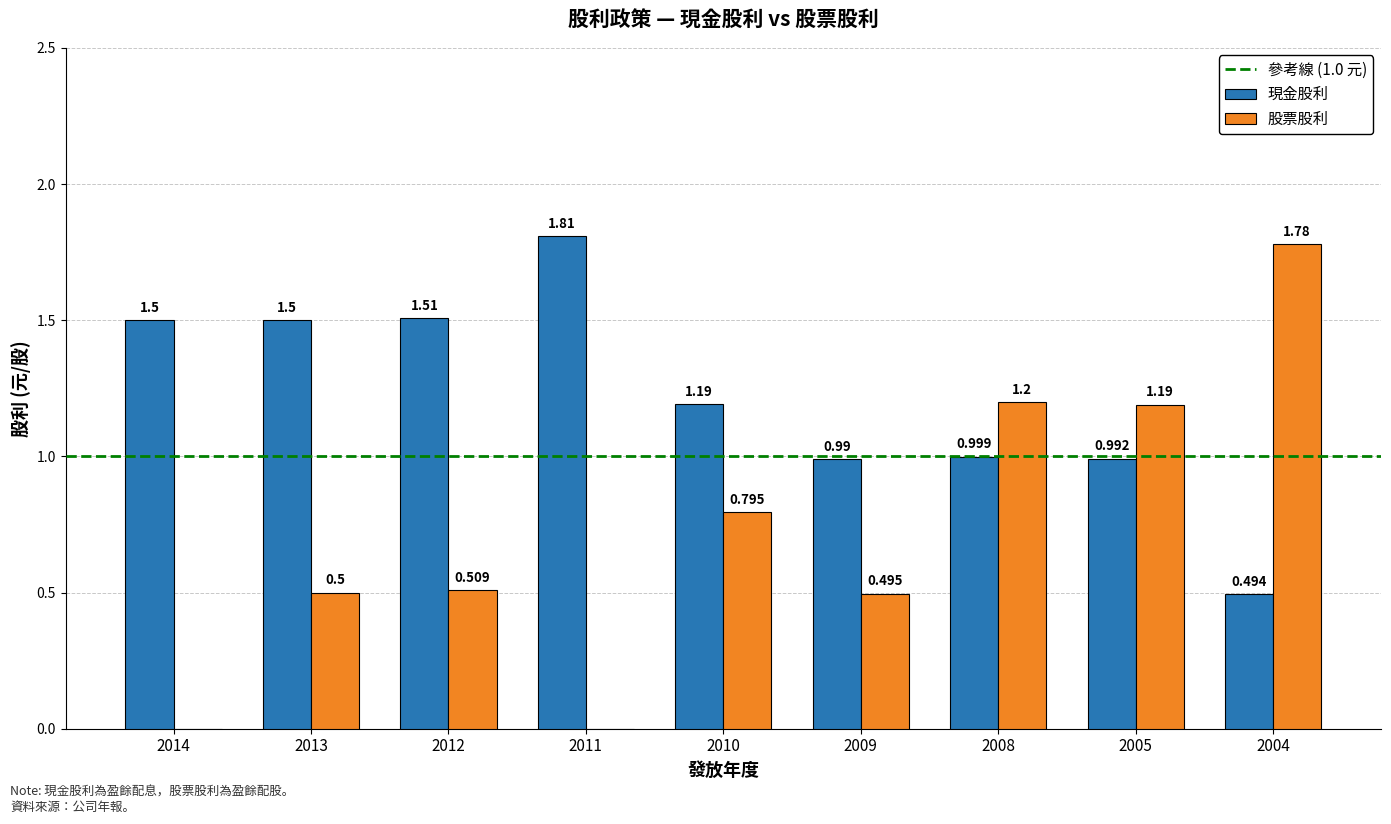

How many groups of bars are there?

9